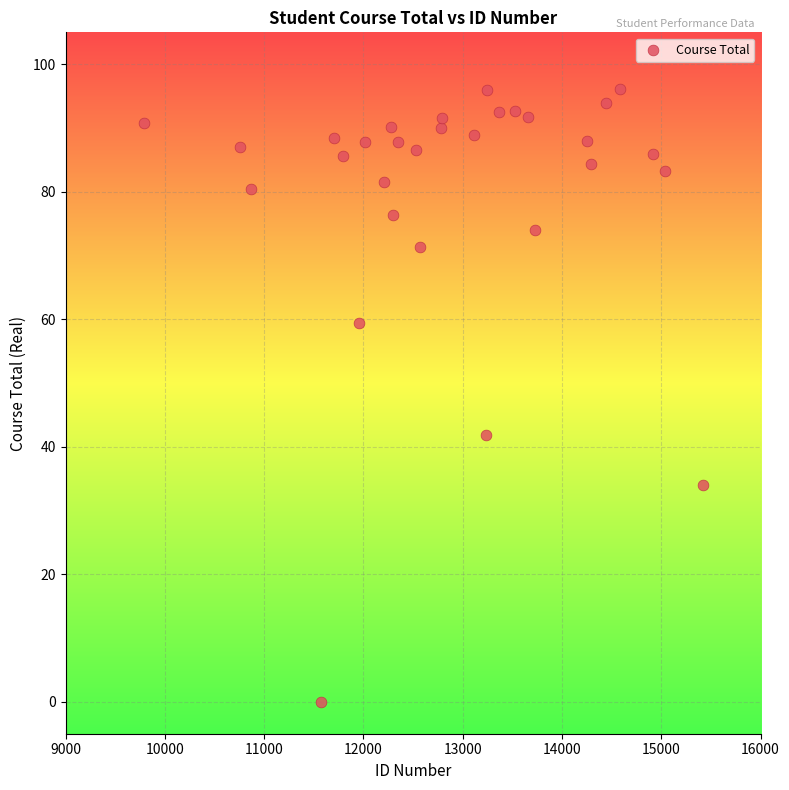

What Y value in the scatter plot is closest to 48?

41.8